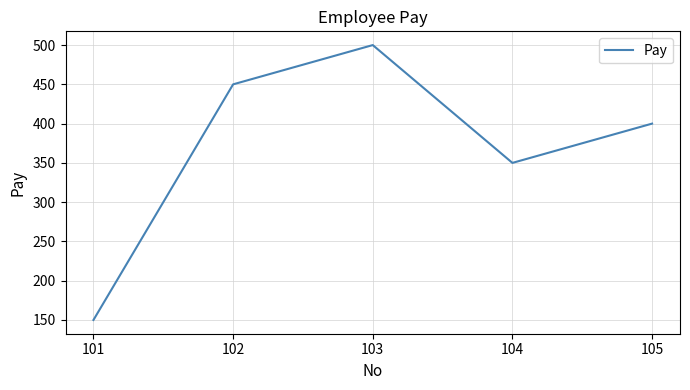

Is this an area chart (filled region under the line)?

No